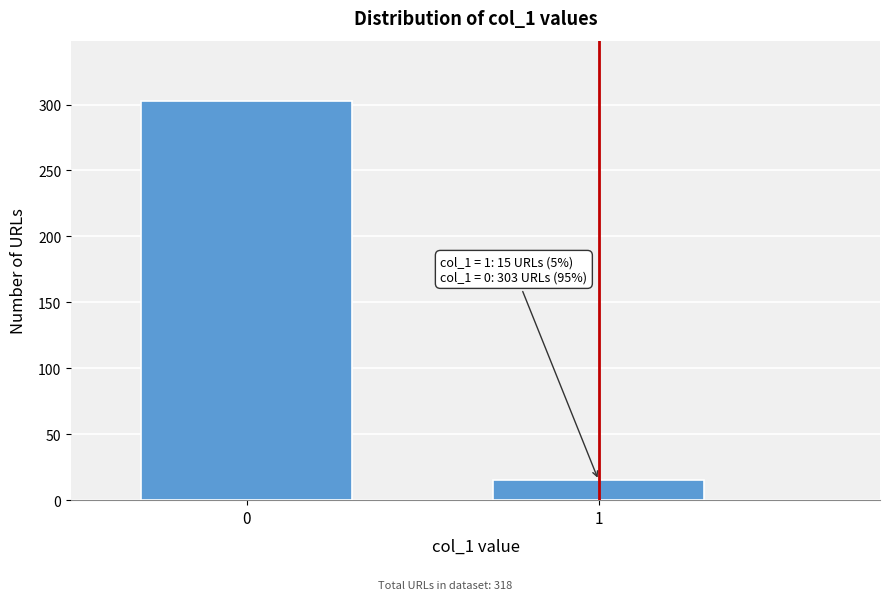

Reading right to left, list all the values displayed in this chart.

15	303